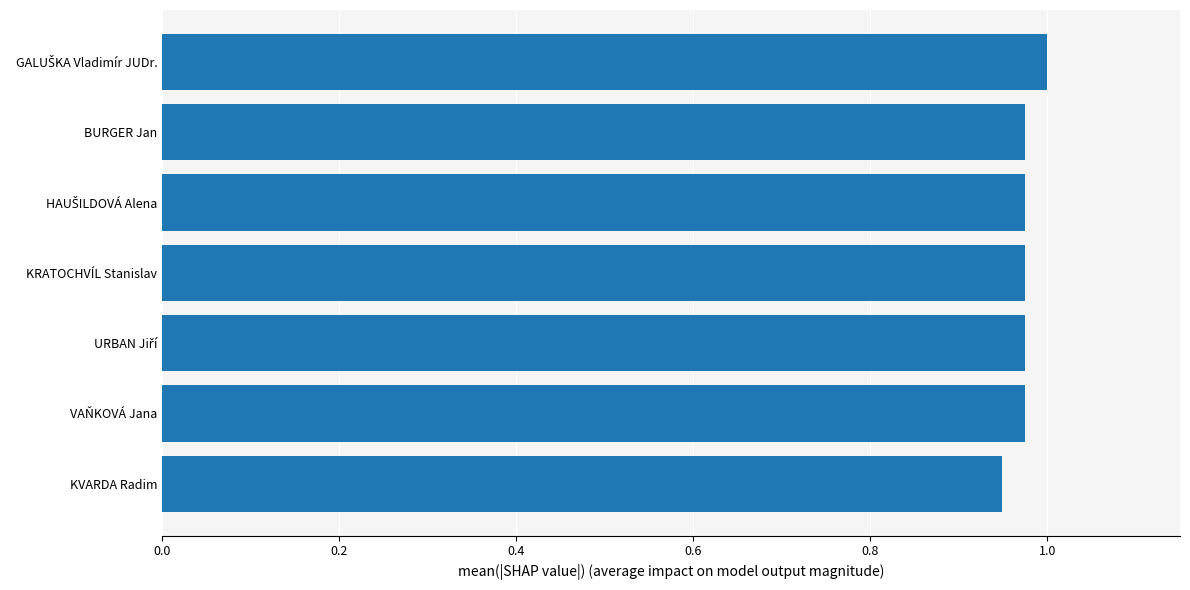

Where is the data nearest to the value 0?

KVARDA Radim